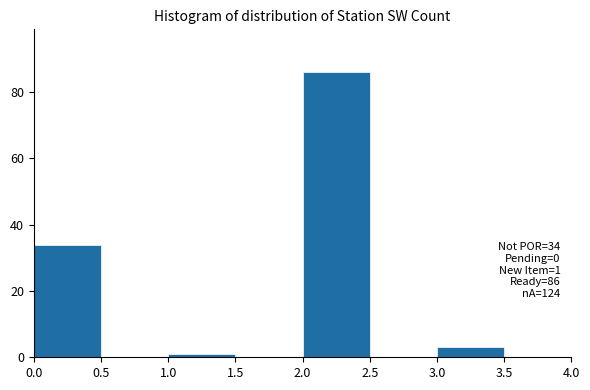

Which range on the x-axis has the tallest bar?

2.0 to 2.5